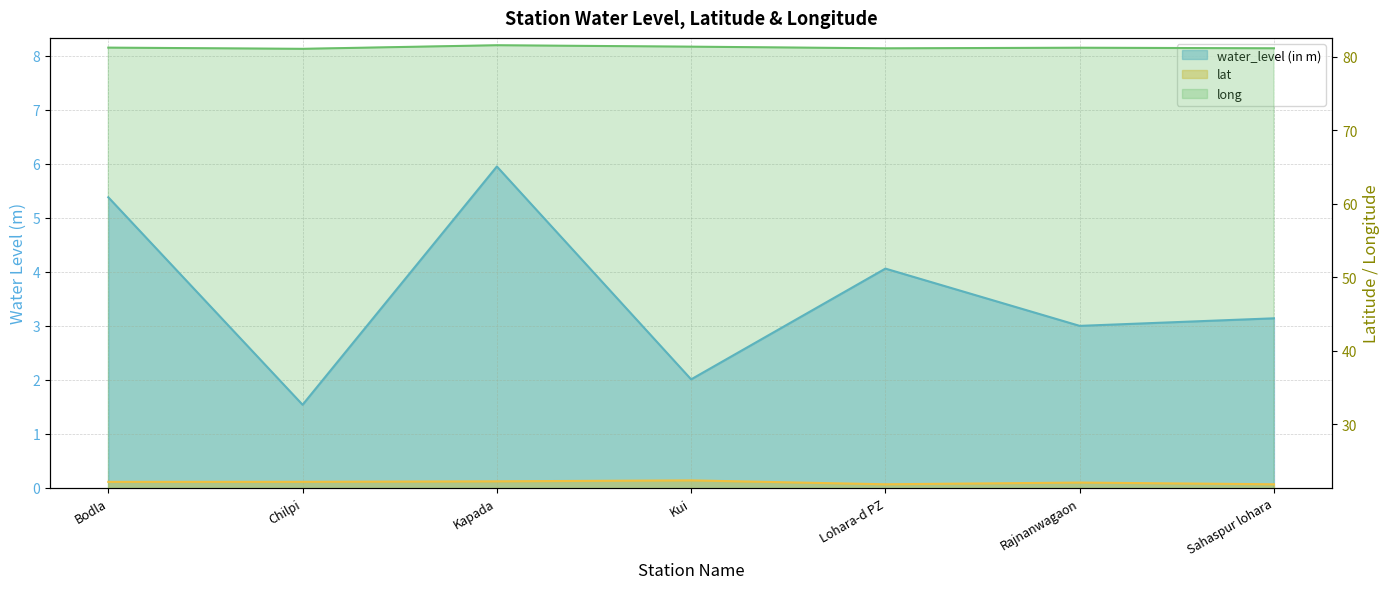

How many lines are shown in the chart?

3